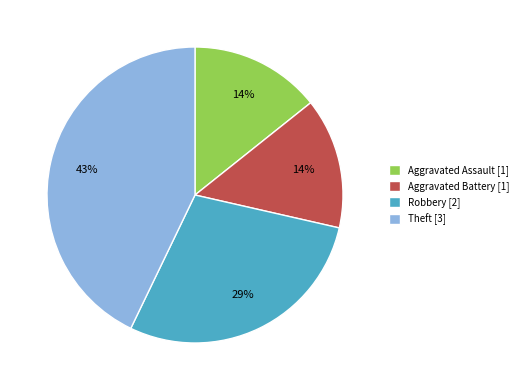

How many segments does this pie chart have?

4